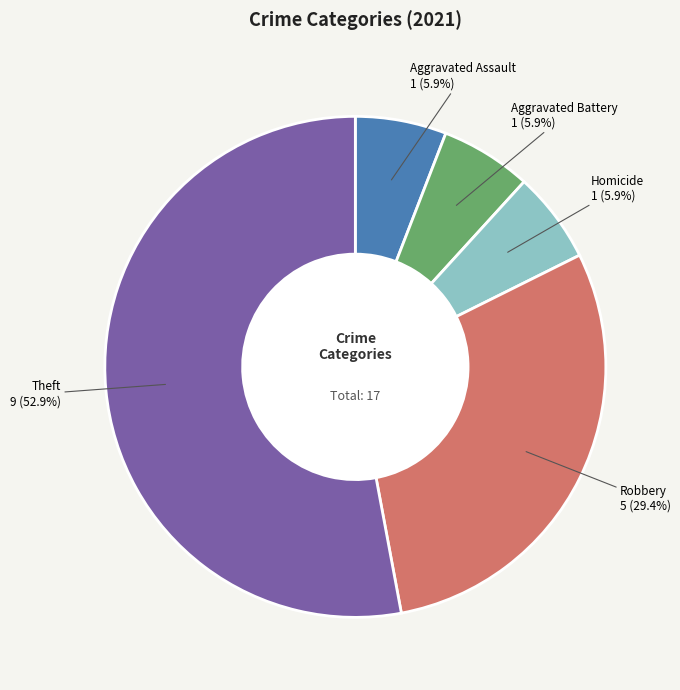

Count the number of slices in the pie.

5